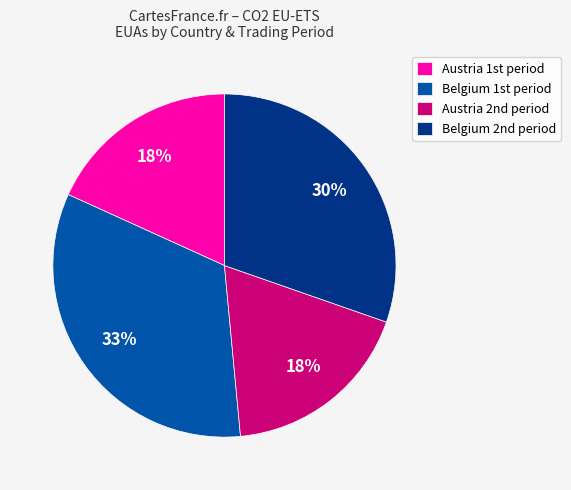

To the nearest percent, what is the average slice percentage?

25%